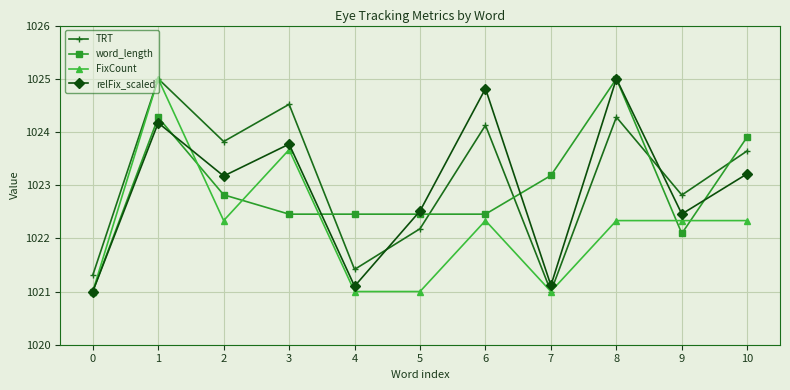

Between 1 and 6, which series saw the biggest shift?

FixCount